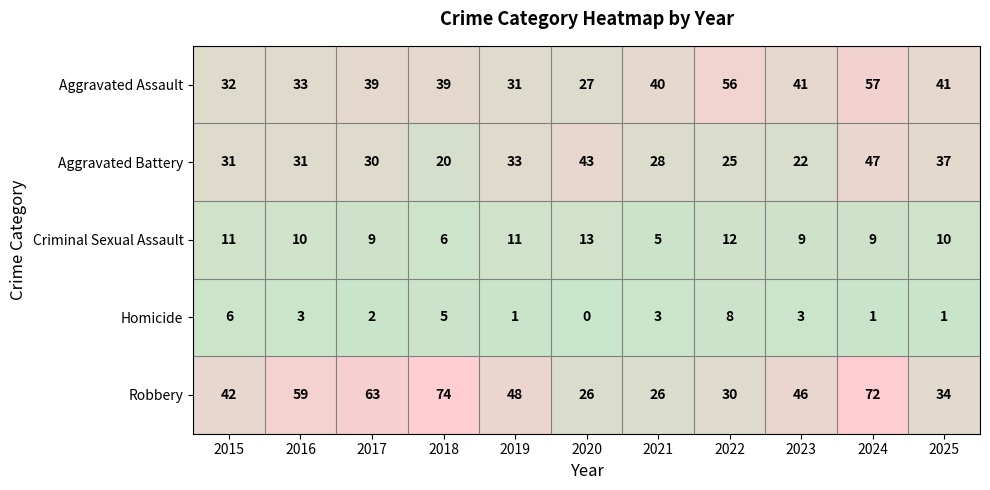

How many series are shown in this chart?

5